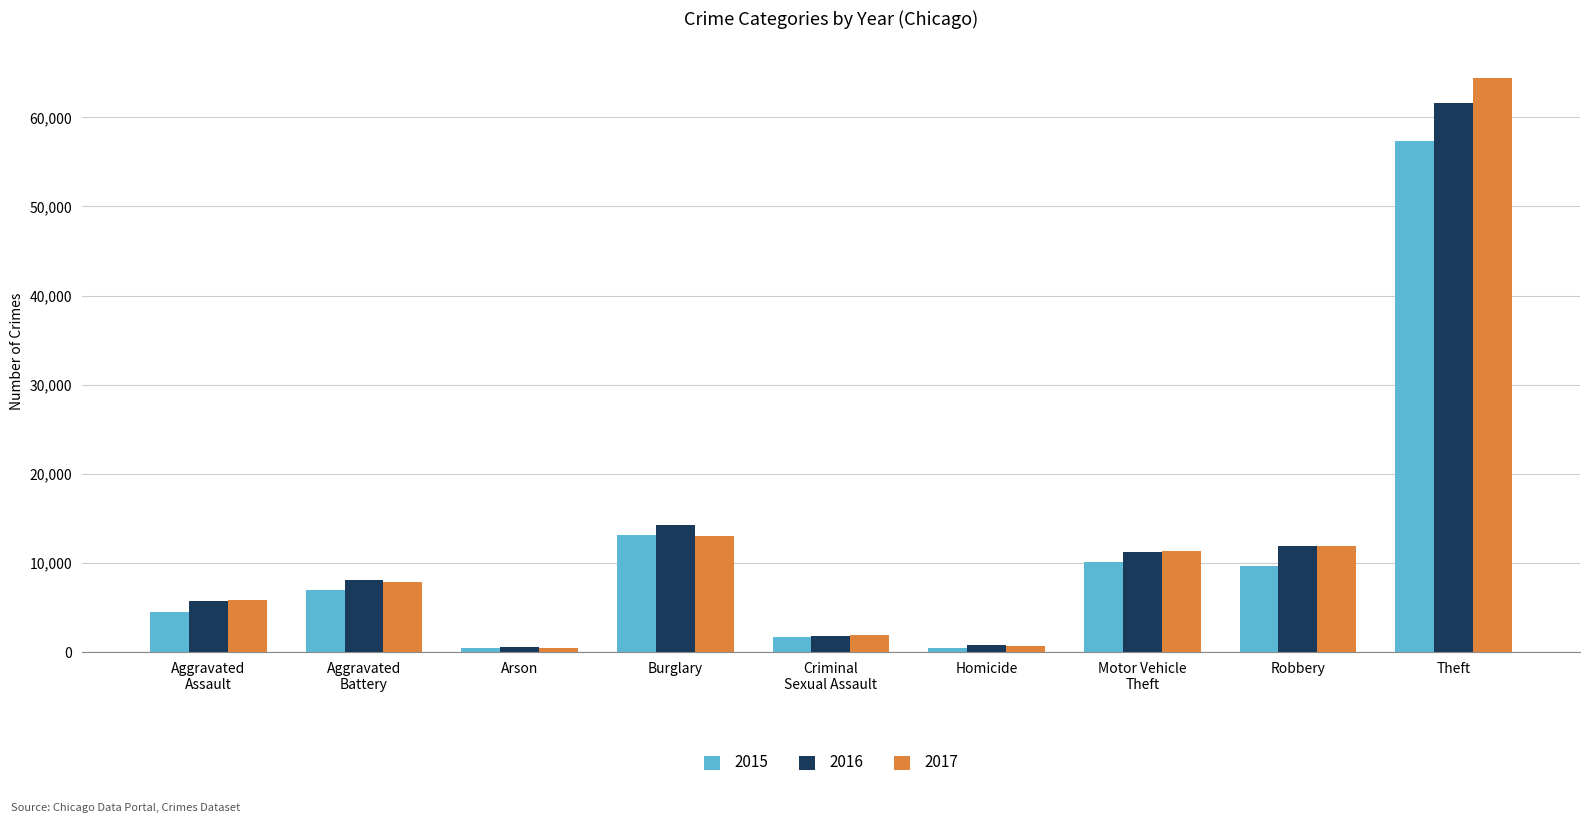

What is the maximum value for 2016?

61618